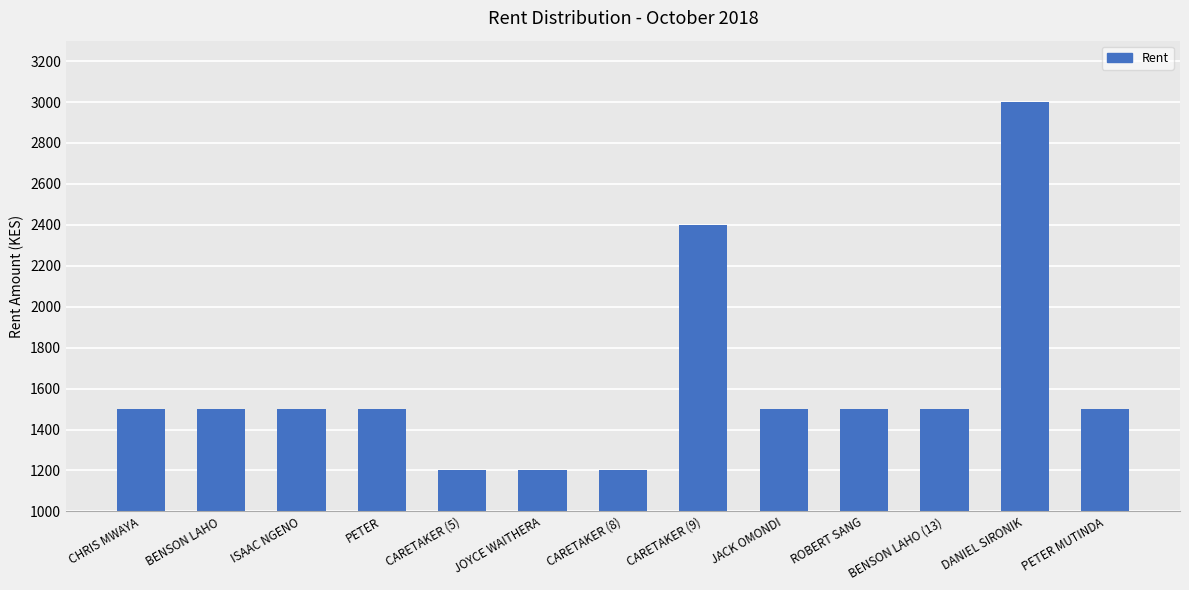

What is the minimum value shown in the chart?

1200